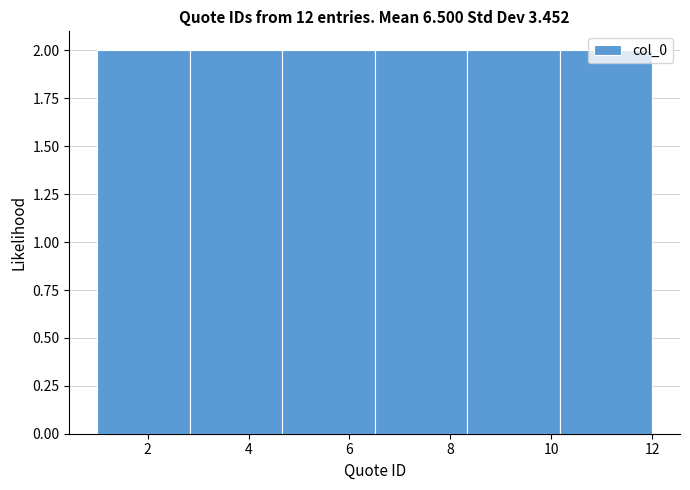

Reading left to right, transcribe this chart: for each bar, give the range it covers on the x-axis and its height. Neither the bar edges nor the heights are printed on the chart, so give them approximately, as read against the axes.

1.0 to 2.8: 2
2.8 to 4.6: 2
4.6 to 6.6: 2
6.6 to 8.4: 2
8.4 to 10.2: 2
10.2 to 12.0: 2